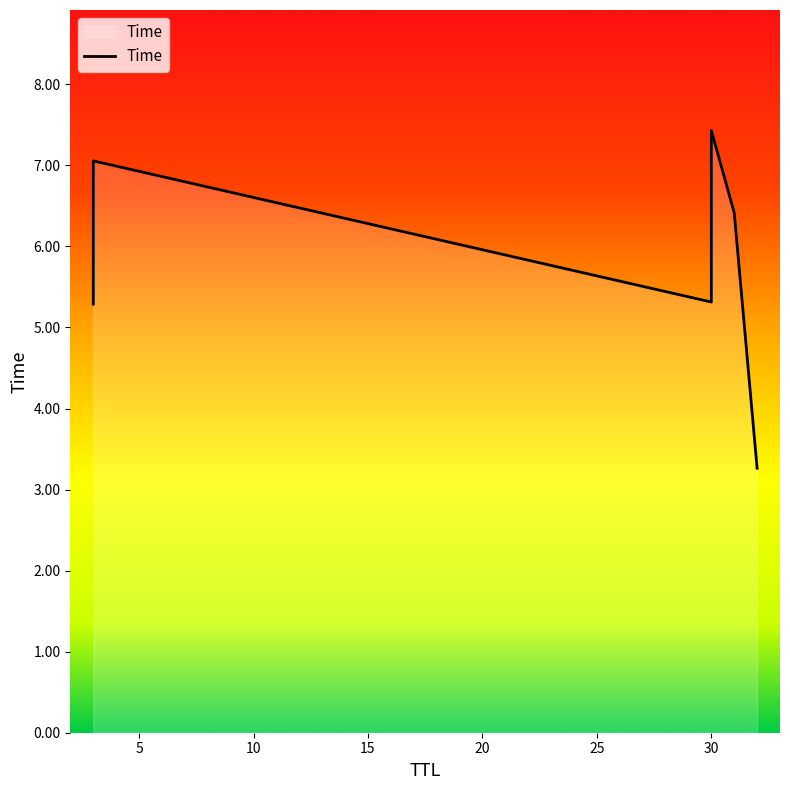

How many data points does each series have?

6